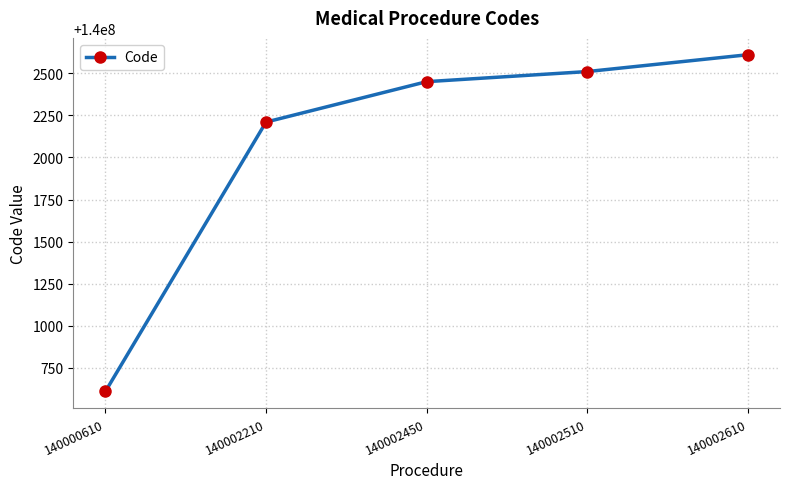

Which category has the highest value across all series?

140002610